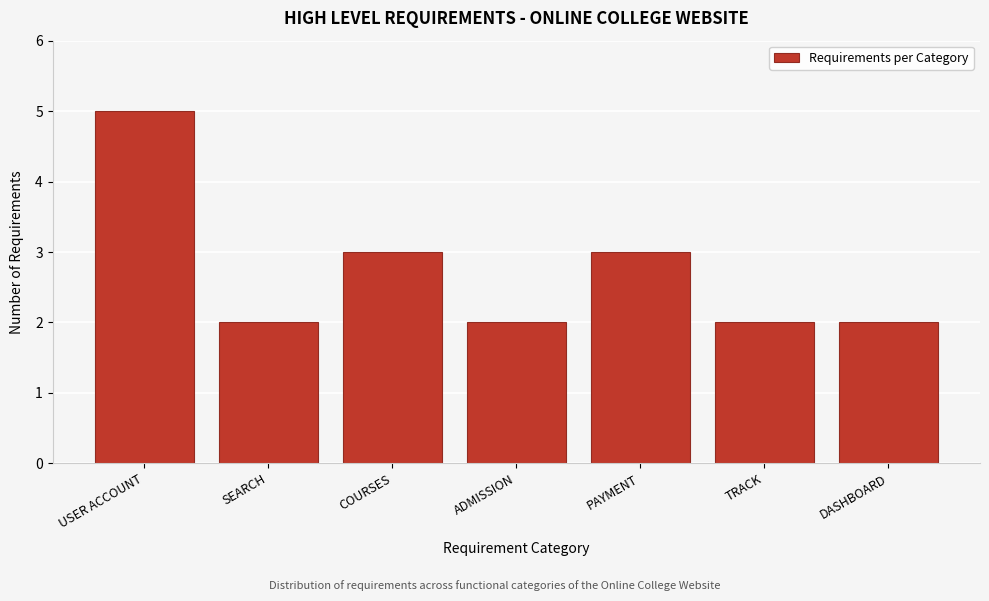

Reading right to left, extract all data points from this chart.

DASHBOARD=2	TRACK=2	PAYMENT=3	ADMISSION=2	COURSES=3	SEARCH=2	USER ACCOUNT=5